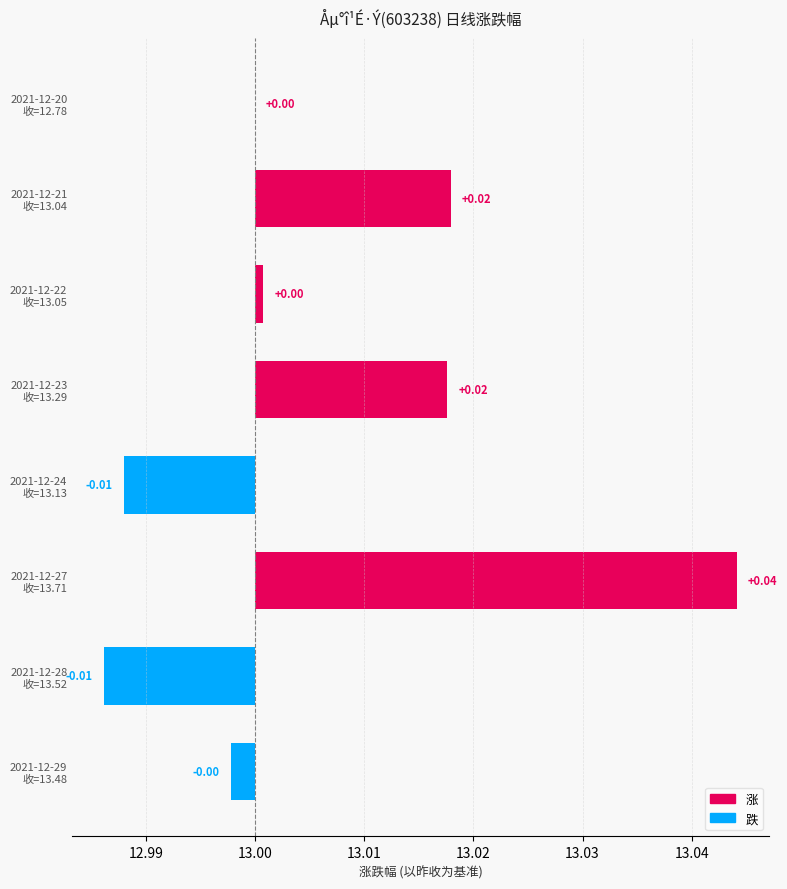

How many bars are there in total?

8